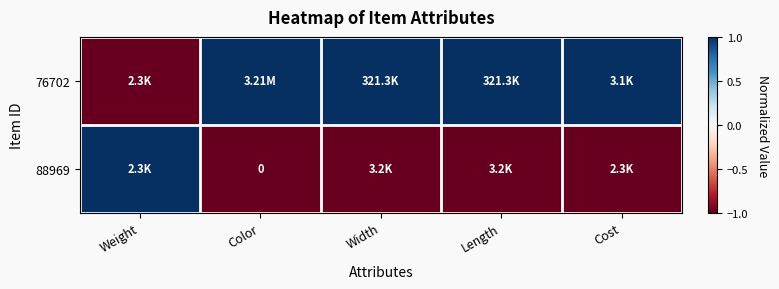

How many series are shown in this chart?

2